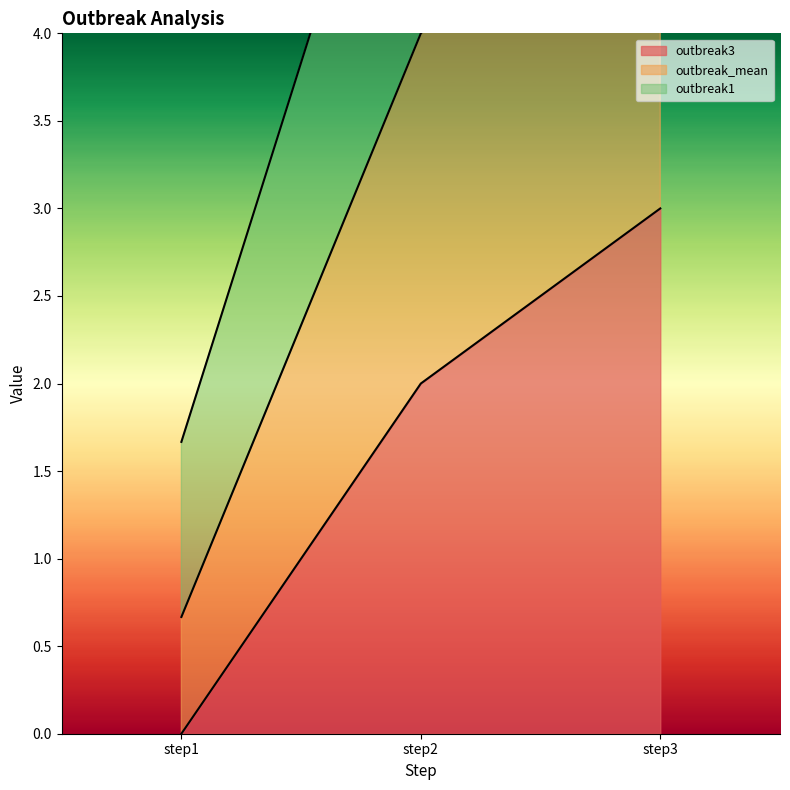

Which category has the highest value in the outbreak3 series?

step3